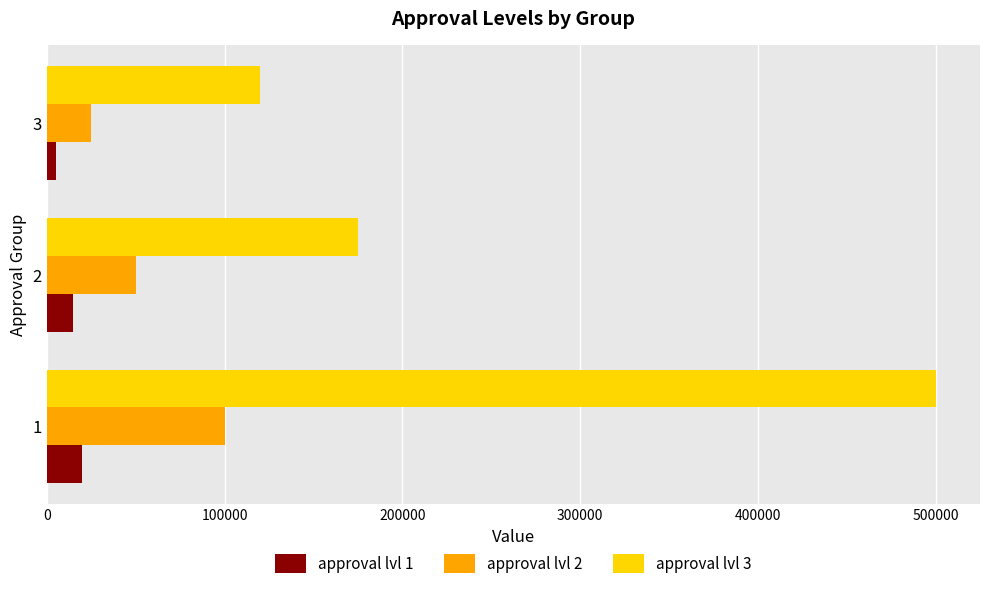

Rank the series by their maximum value, from lowest to highest.

approval lvl 1, approval lvl 2, approval lvl 3